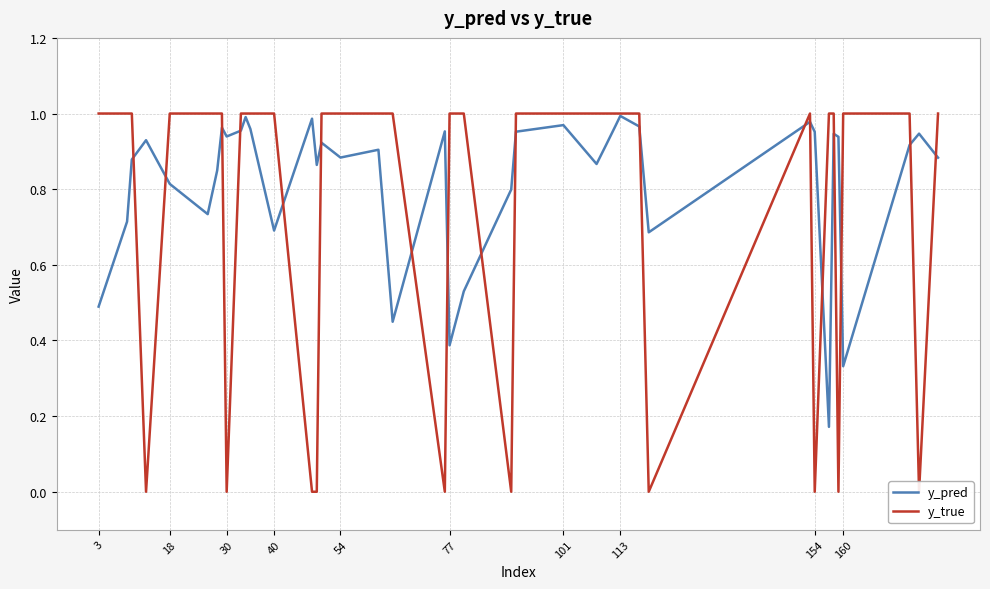

True or false: y_true has more than 0 points higher than both neighbors.

True